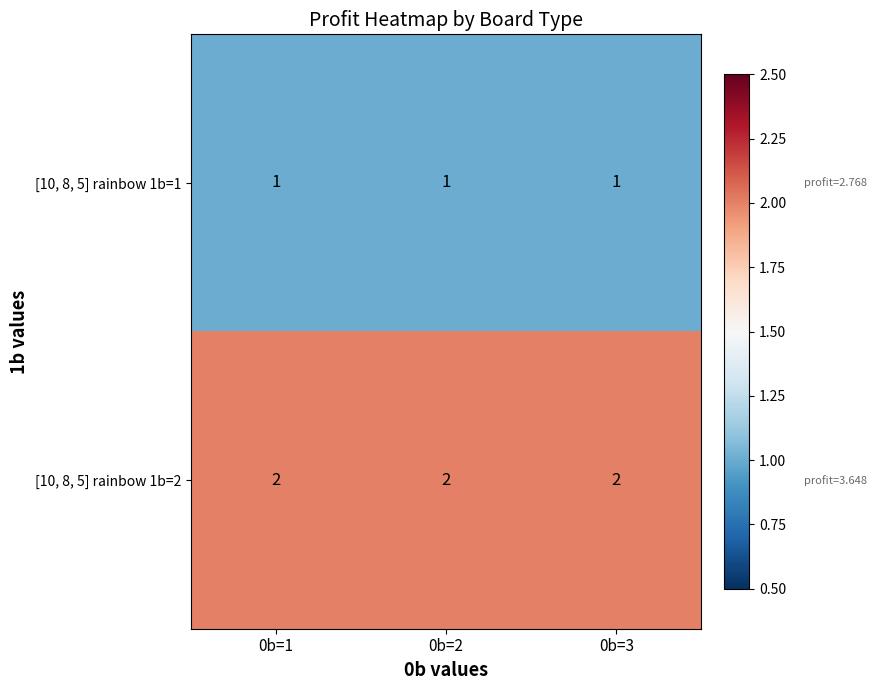

List the series in order of their overall mean, lowest first.

[10, 8, 5] rainbow 1b=1, [10, 8, 5] rainbow 1b=2